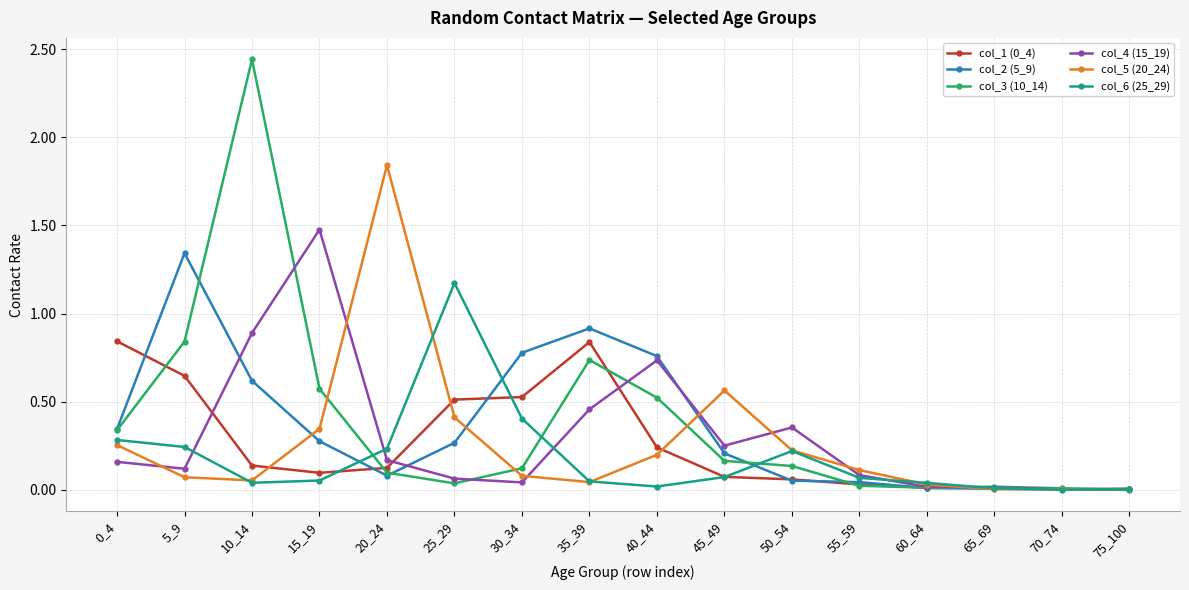

Is the value of col_6 (25_29) at 50_54 greater than the value of col_3 (10_14) at 15_19?

No